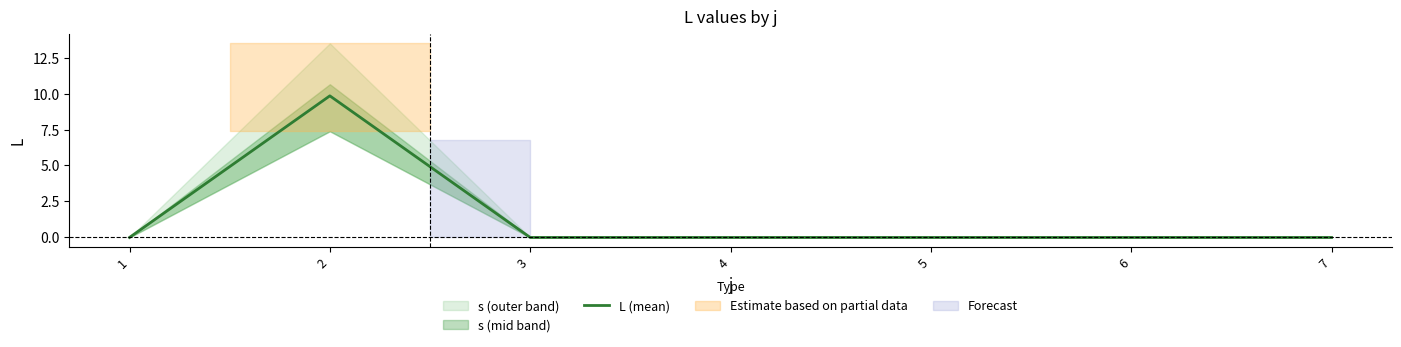

How many values are between 0 and 1?

6